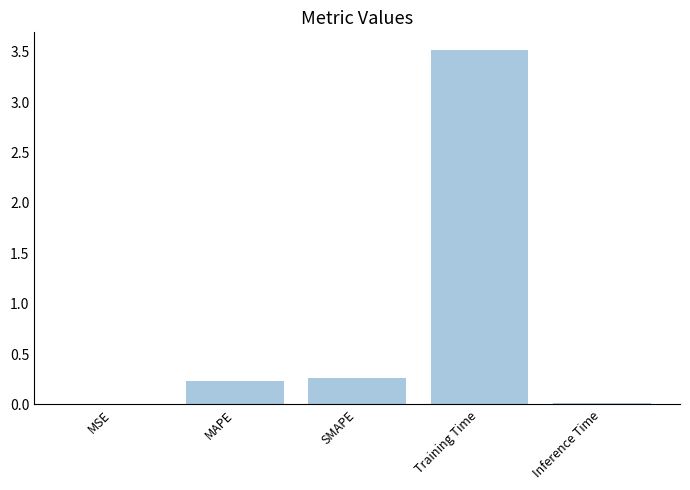

The value at MAPE is 0.4. True or false?

False